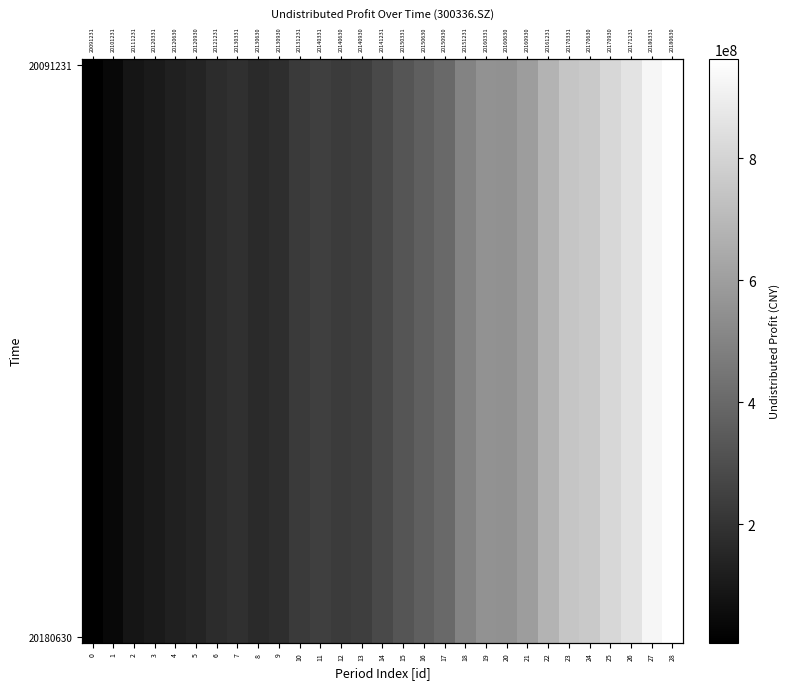

What is the ratio of the value at 4 to the value at 21?

0.2